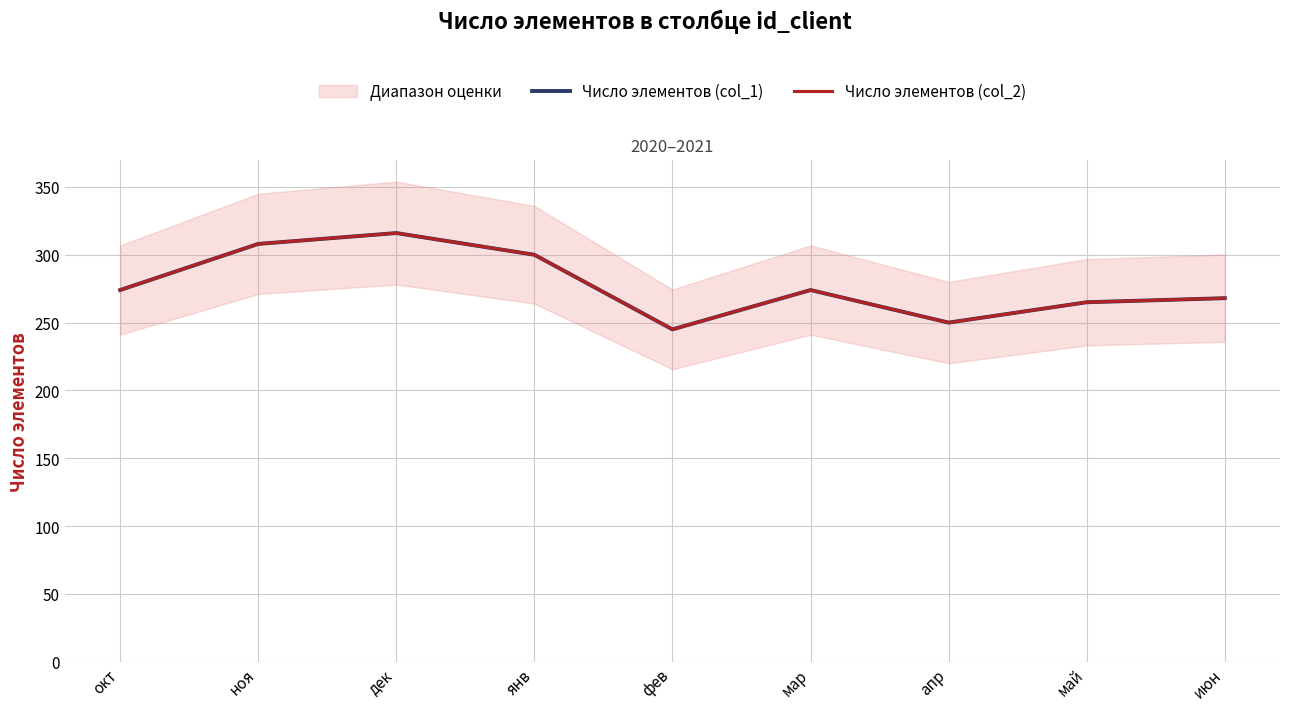

Does the chart display data point markers on the line(s)?

No